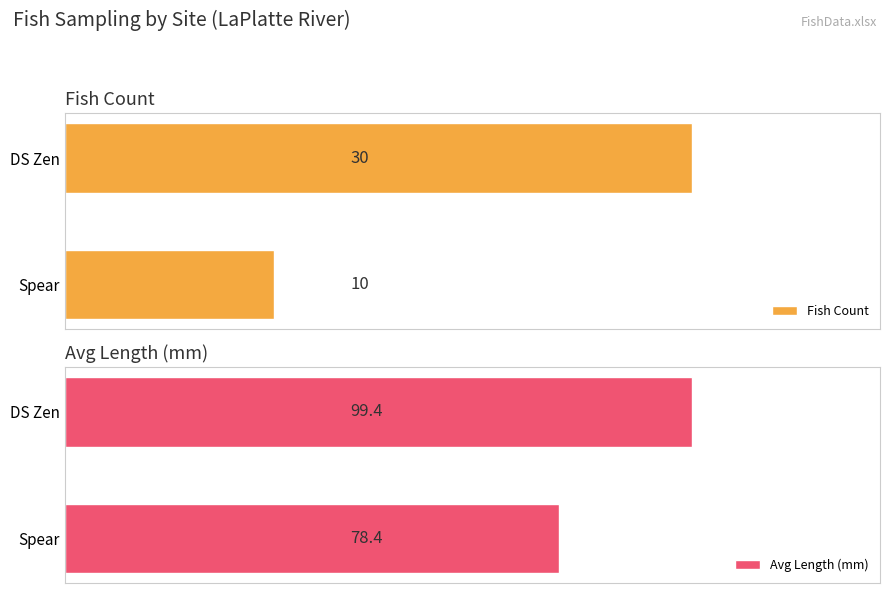

Between Spear and DS Zen, which series saw the biggest shift?

Avg Length (mm)